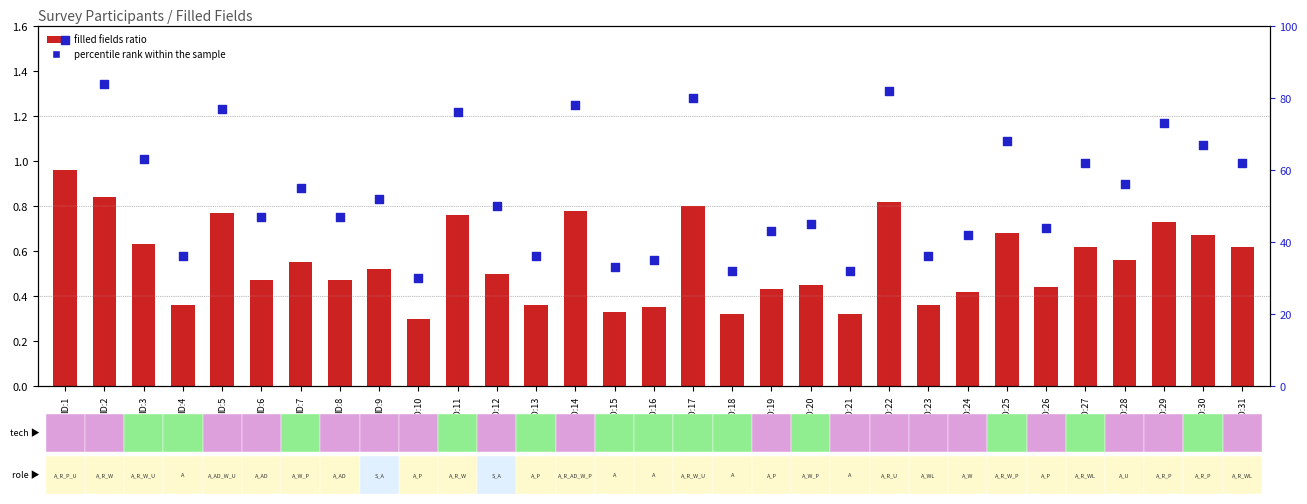

At how many categories does at least one series exceed 36?

23